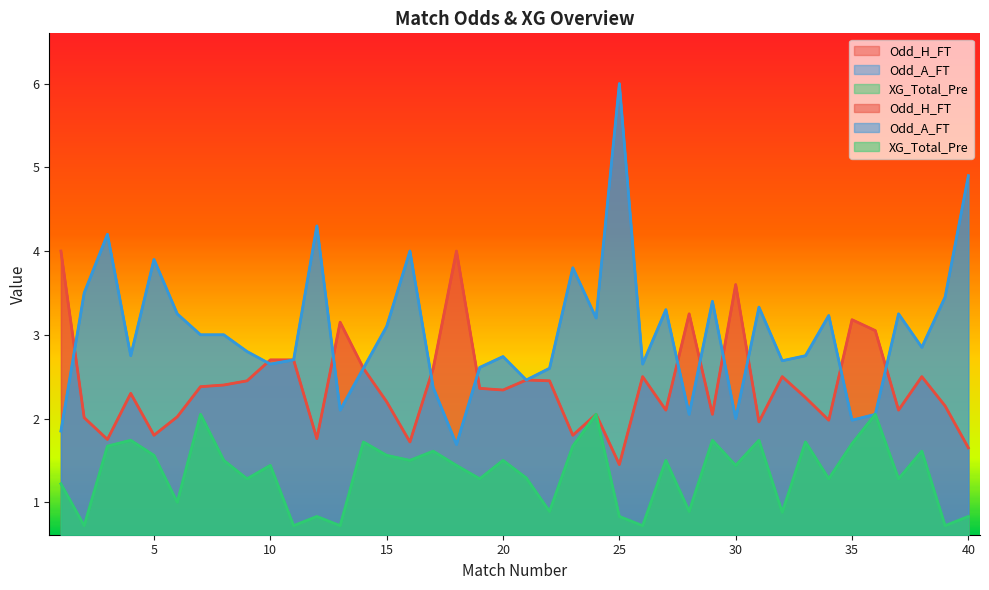

What is the sum of the Odd_A_FT values at 25 and 32?

8.7